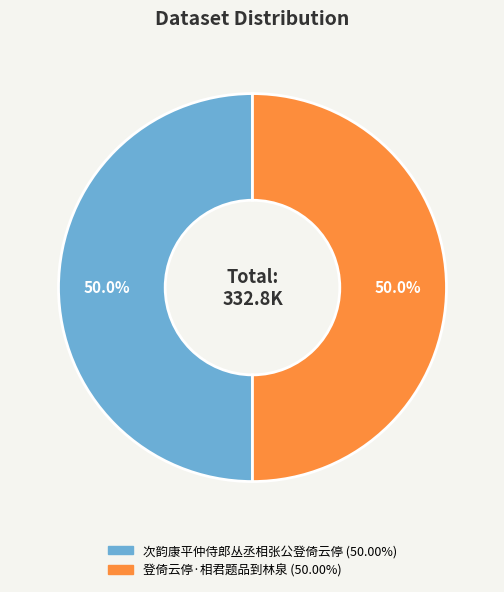

What portion of the pie excludes 登倚云停·相君题品到林泉?

50.0%